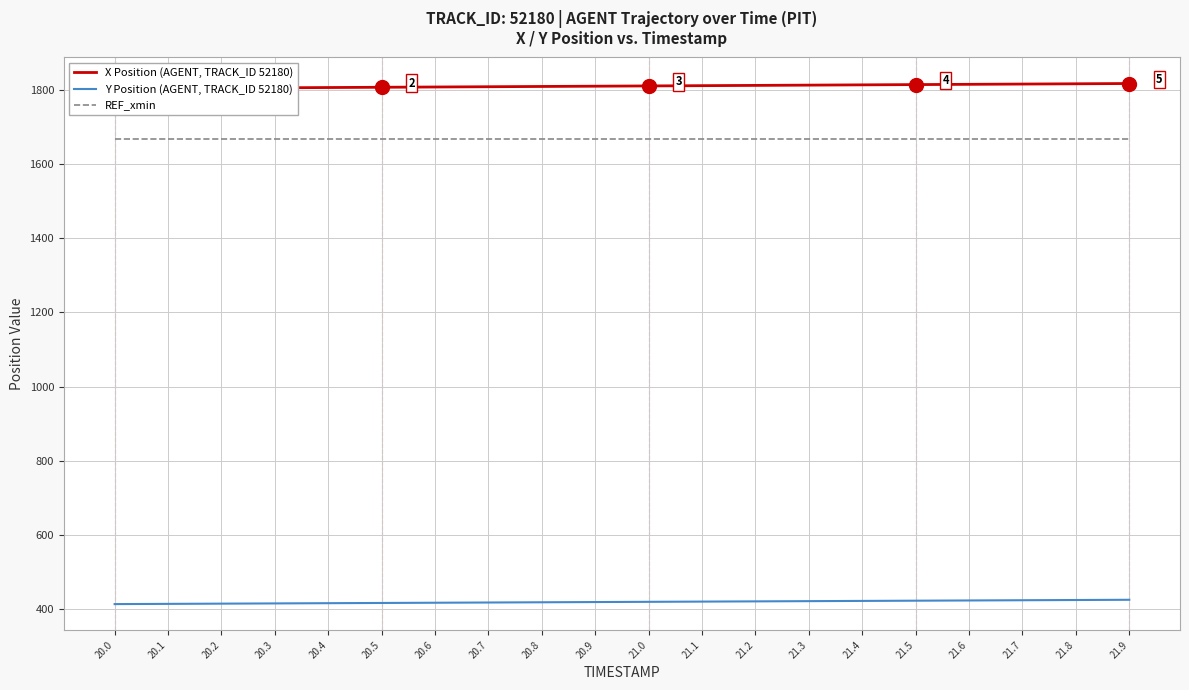

True or false: REF_xmin has a value of 1668.6 at 20.1.

True